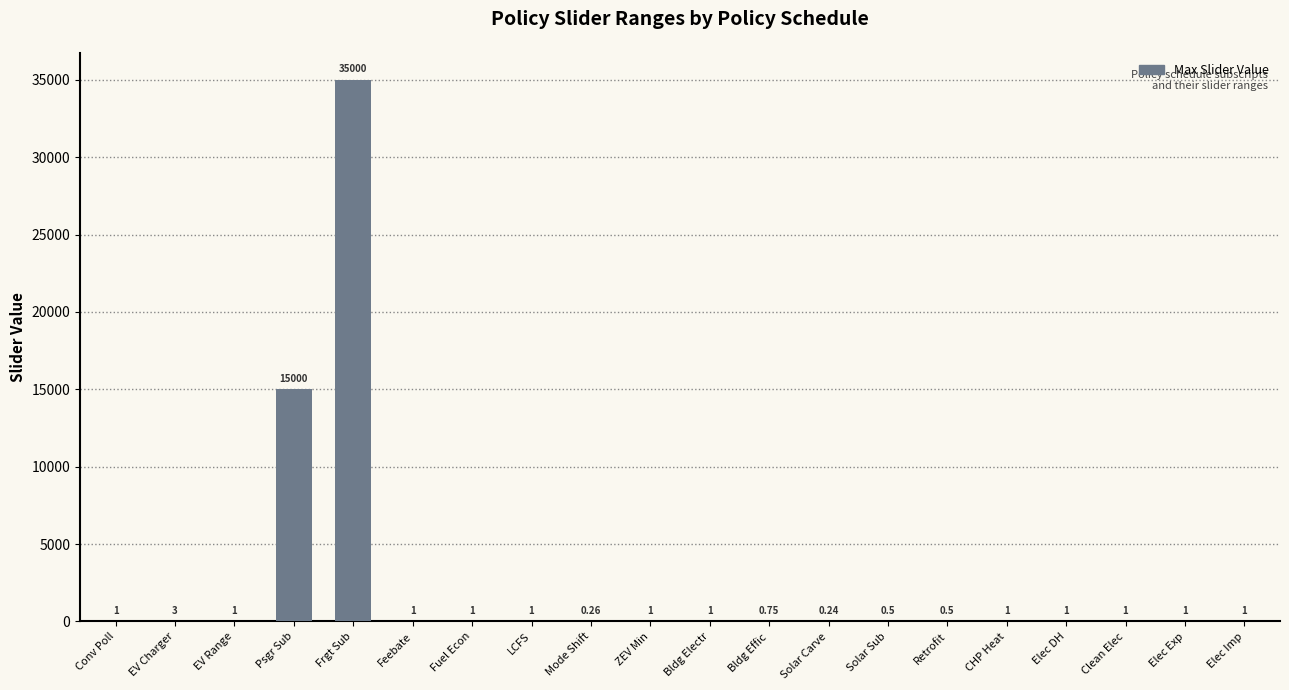

What is the difference between the values at Psgr Sub and Retrofit?

14999.5